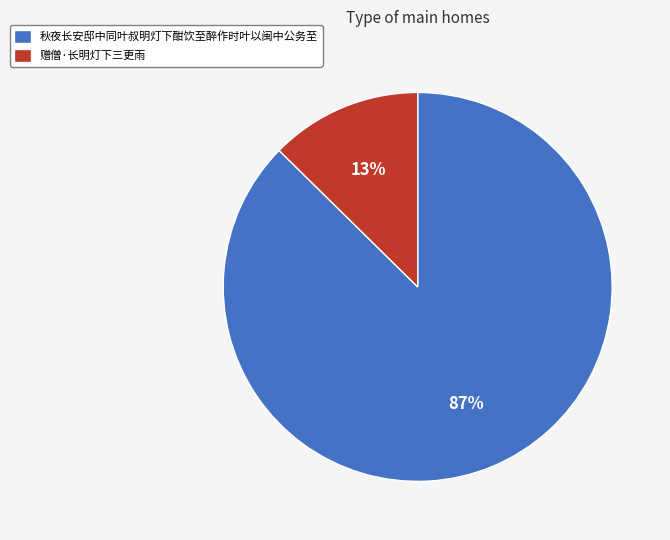

What is the smallest slice in the pie chart?

赠僧·长明灯下三更雨